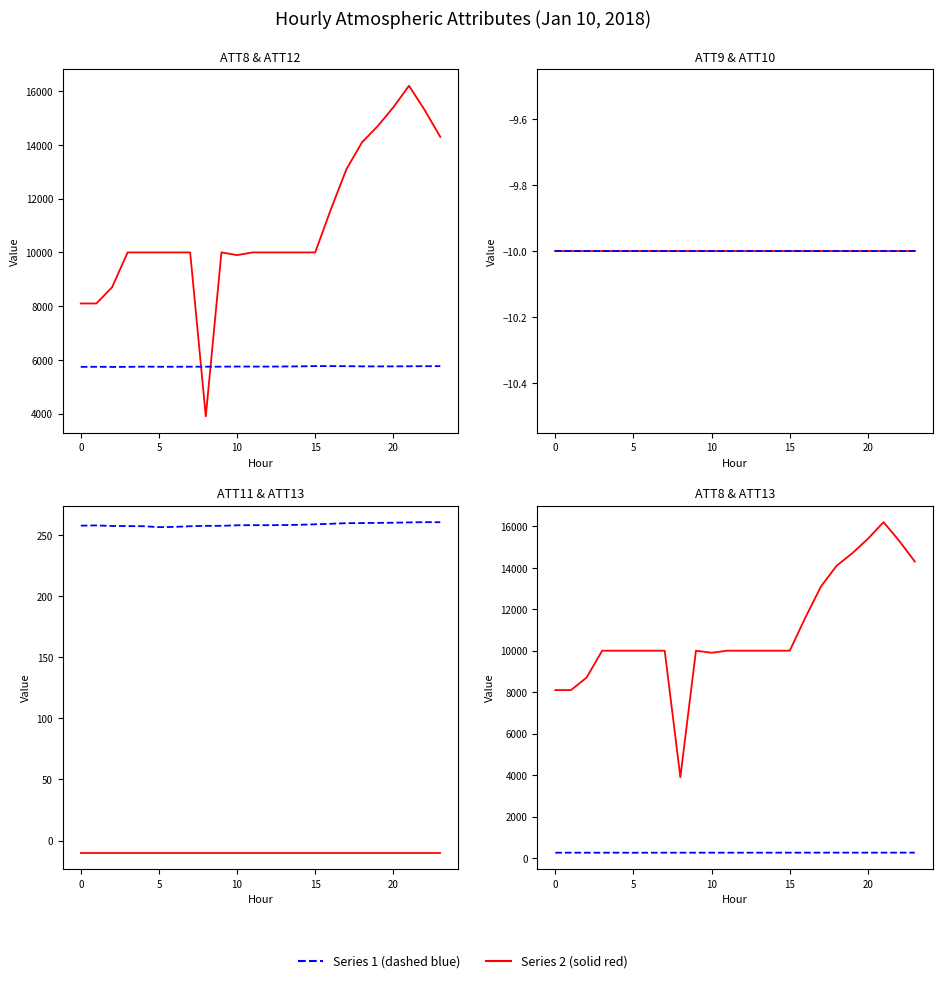

What is the minimum value for ATT12?

5739.1